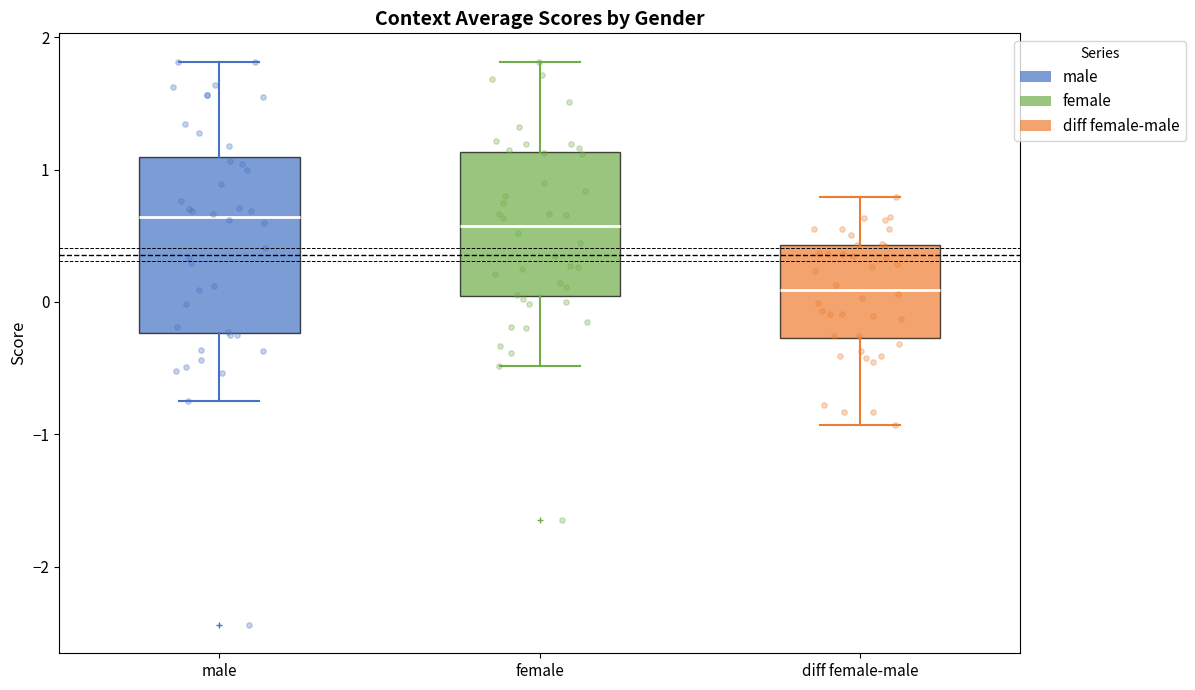

Comparing the boxes themselves (not the whiskers), which one is the tallest?

male